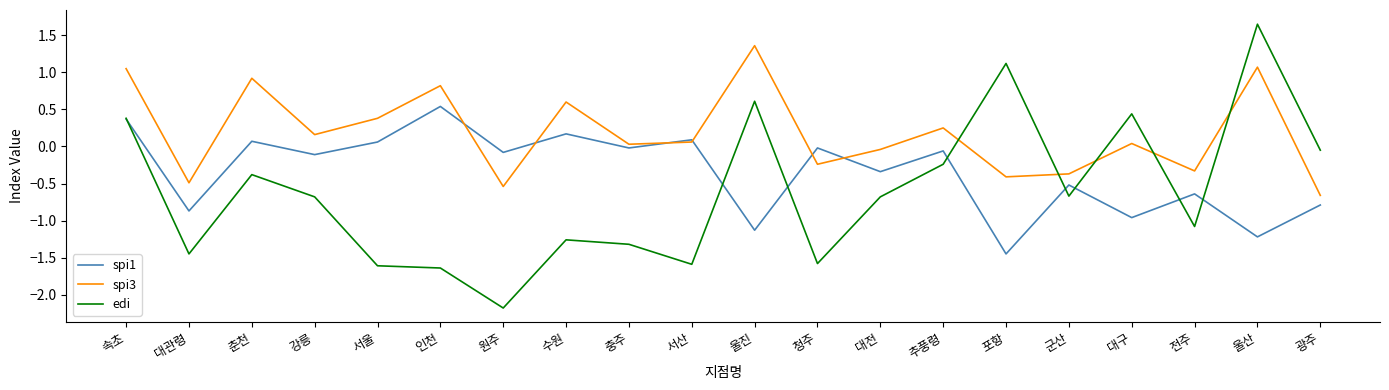

What position from the right is 포항?

6